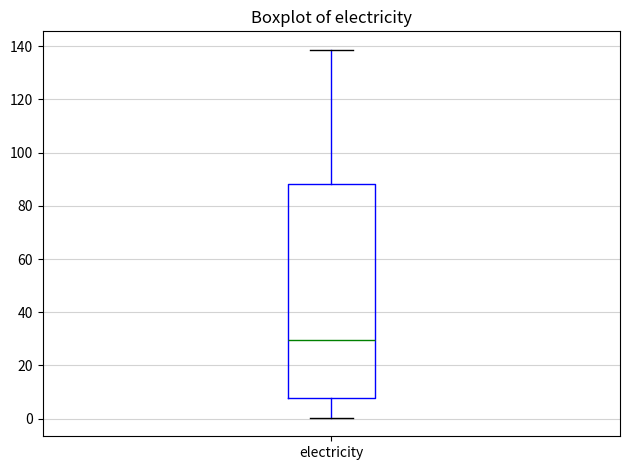

Transcribe this box plot: give where the median line is, the range the box spans, and where the two whiskers end, as read against the y-axis. The values are not printed on the chart, so give them approximately, as read against the axis.

median 30, box 8 to 88, whiskers 0 to 138